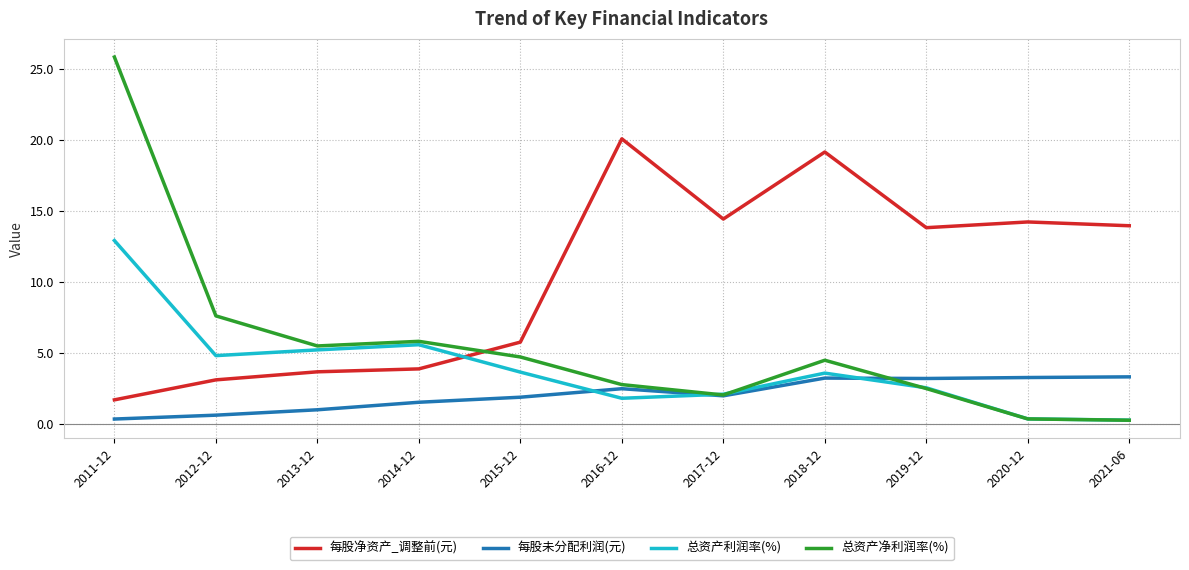

Rank the series by their average value, from highest to lowest.

每股净资产_调整前(元), 总资产净利润率(%), 总资产利润率(%), 每股未分配利润(元)